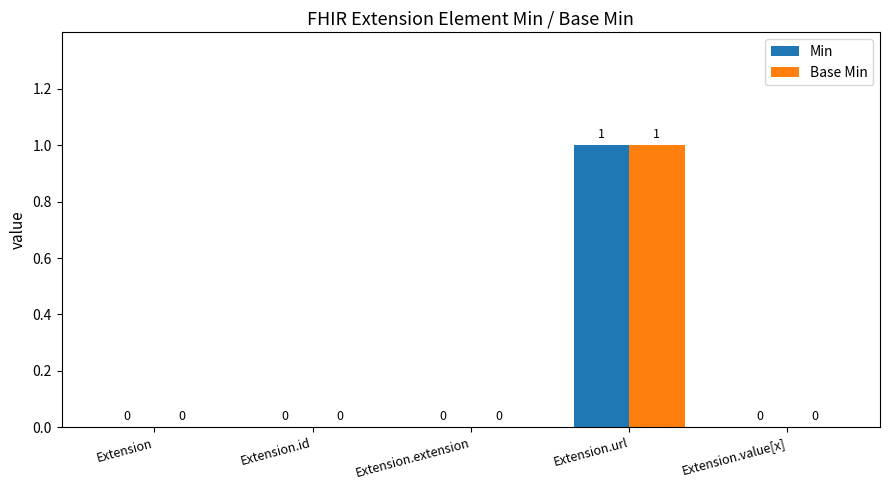

How many Base Min values are between 0 and 1?

5